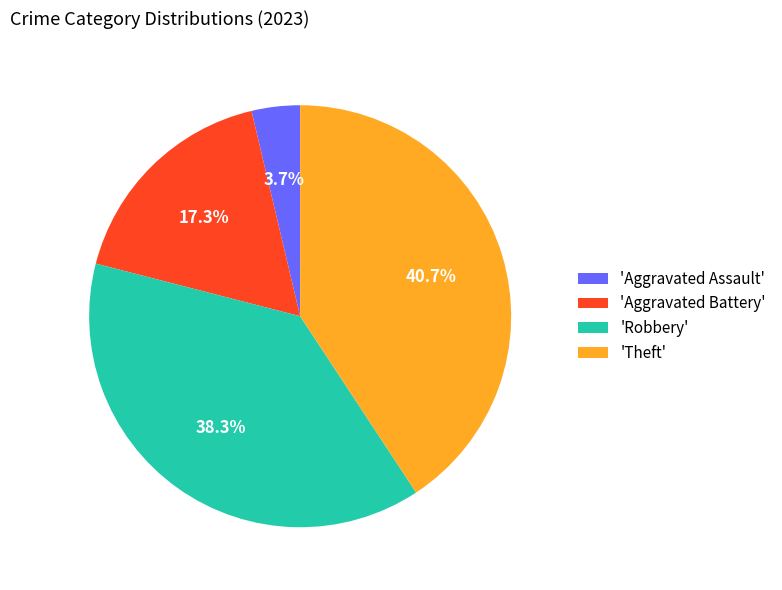

Between 'Aggravated Assault' and 'Robbery', which is larger?

'Robbery'